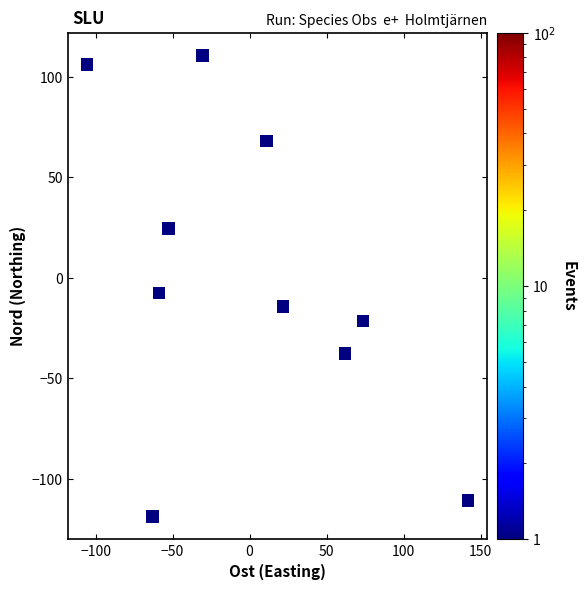

What Y value in the scatter plot is closest to -3?

-7.5